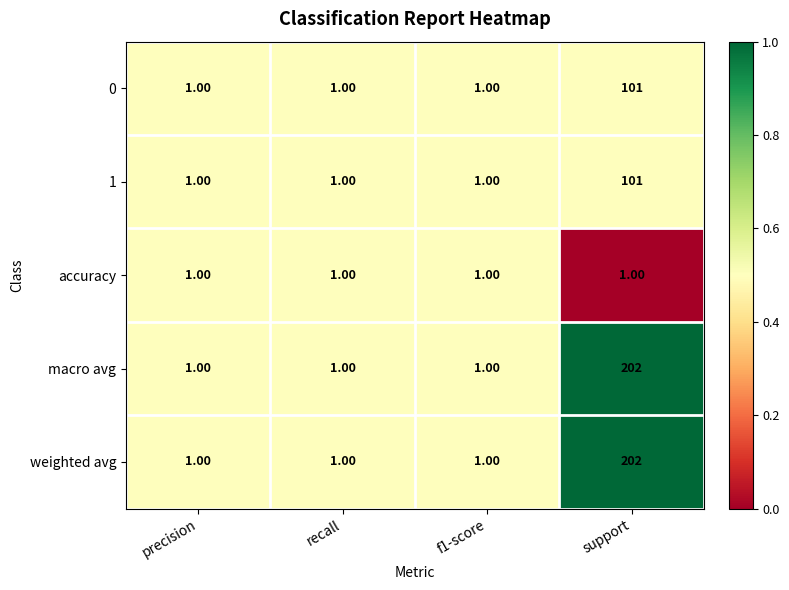

What is the total value across all series at recall?

5